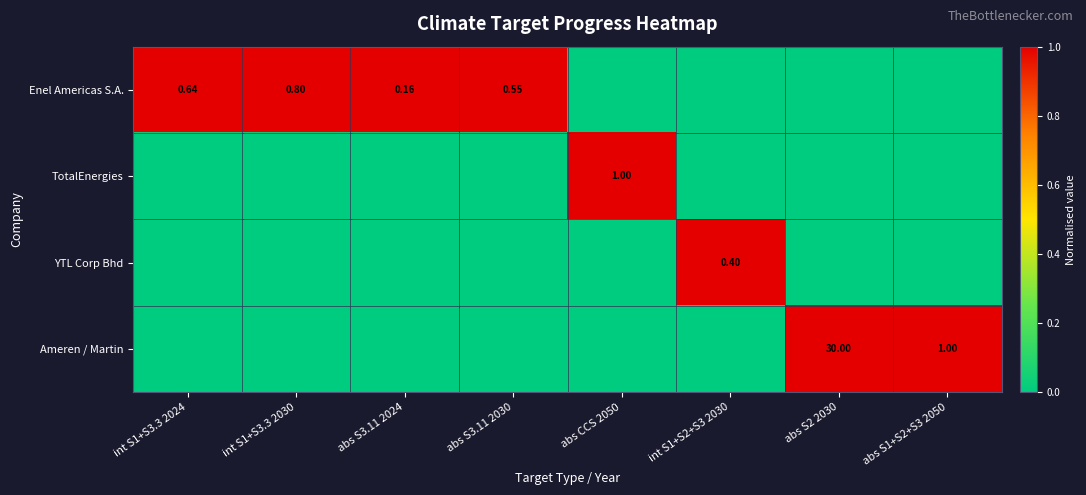

Where is TotalEnergies nearest to the value 0?

int S1+S3.3 2024